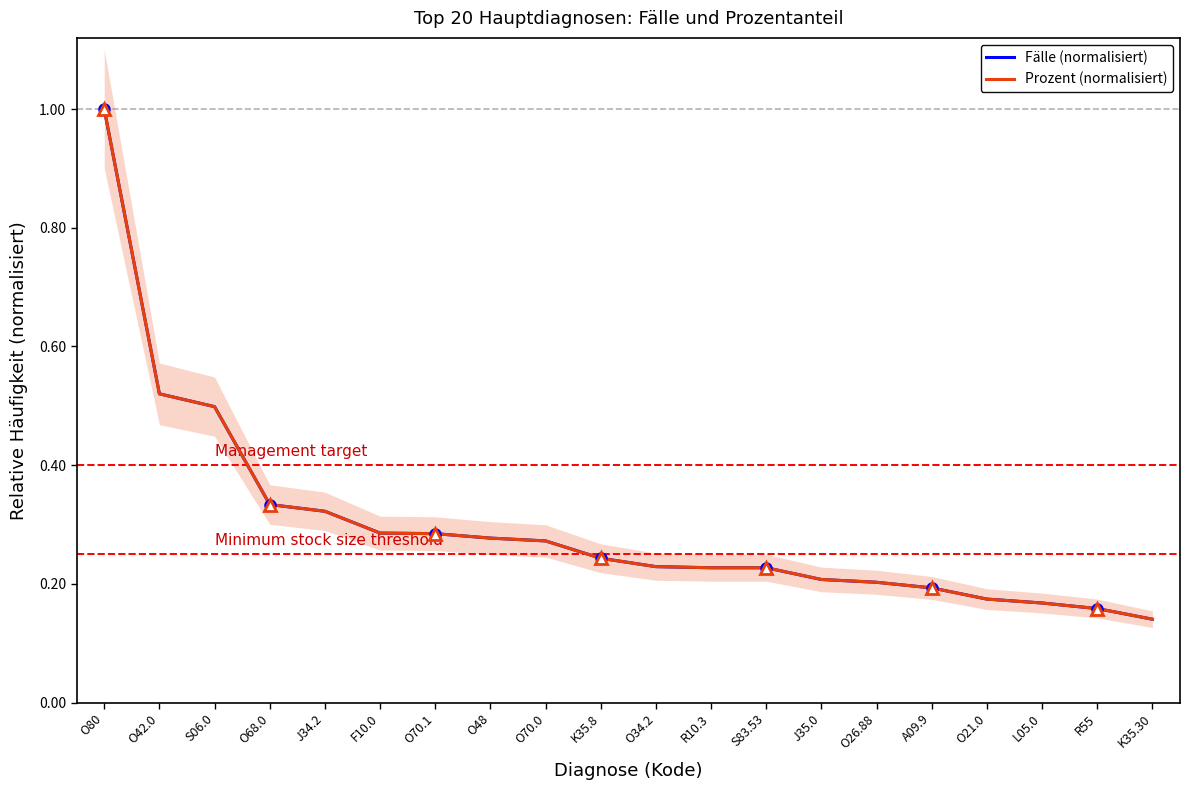

How many Prozent (normalisiert) values are between 0 and 1?

20